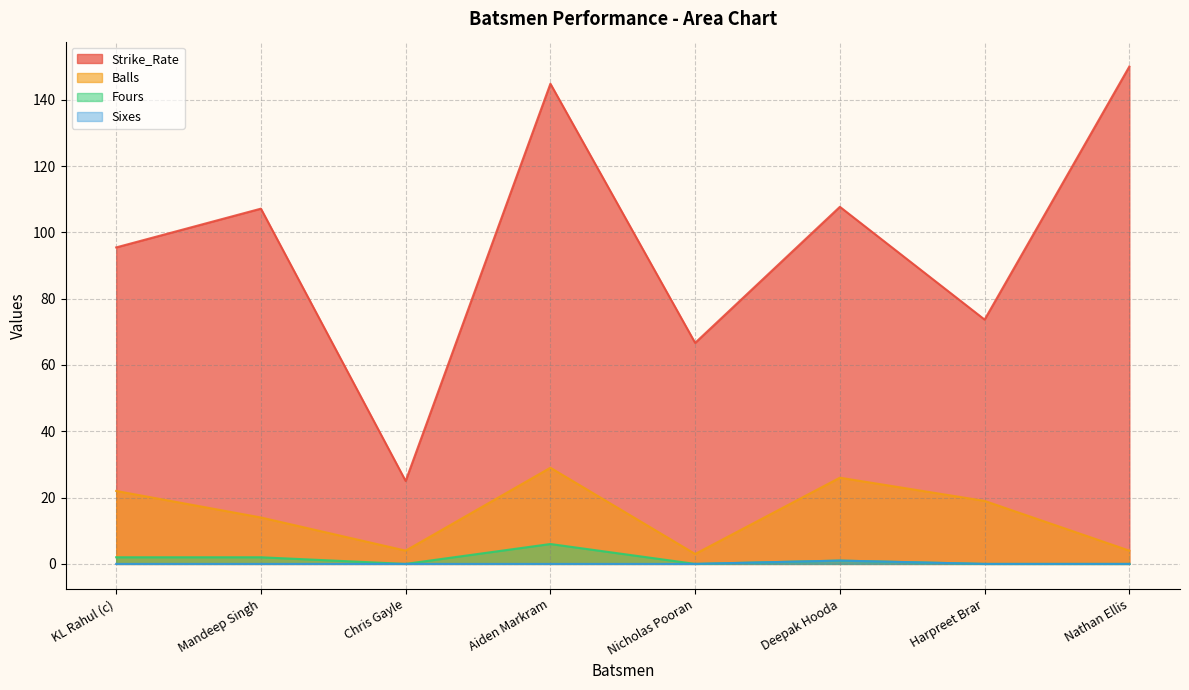

What is the label of the 5th point from the right?

Aiden Markram